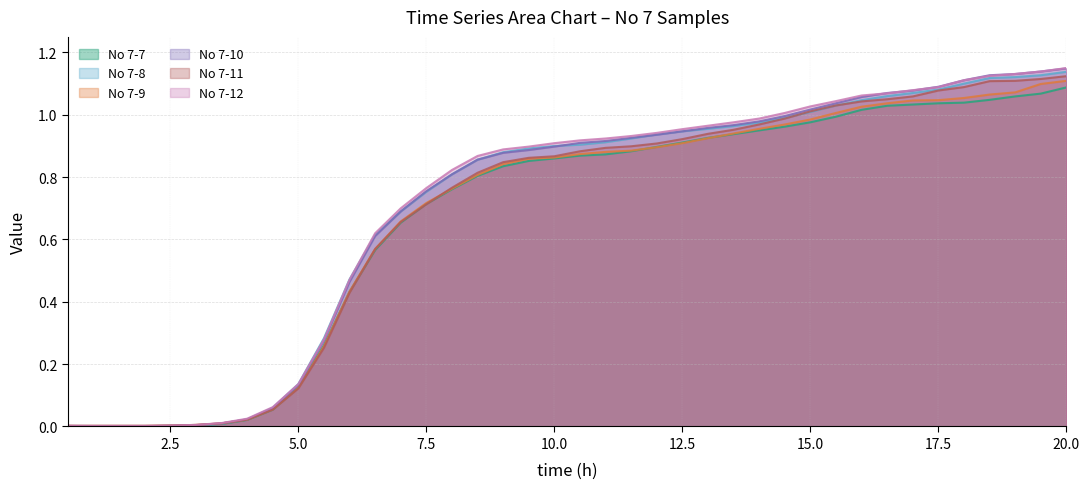

What is the label of the 1st point from the right?

20.0